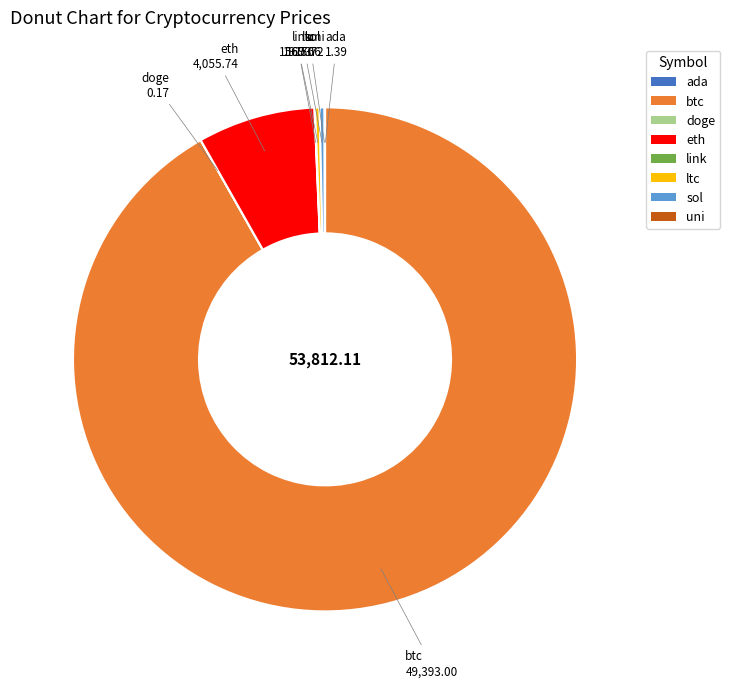

Which slice is the largest?

btc